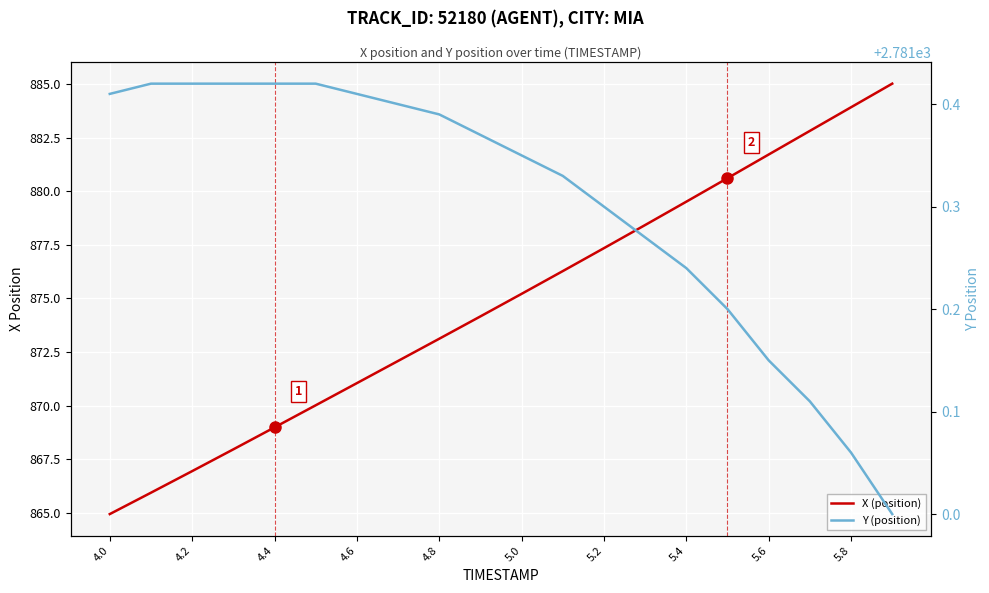

How many values in the Y (position) series exceed 2781?

19